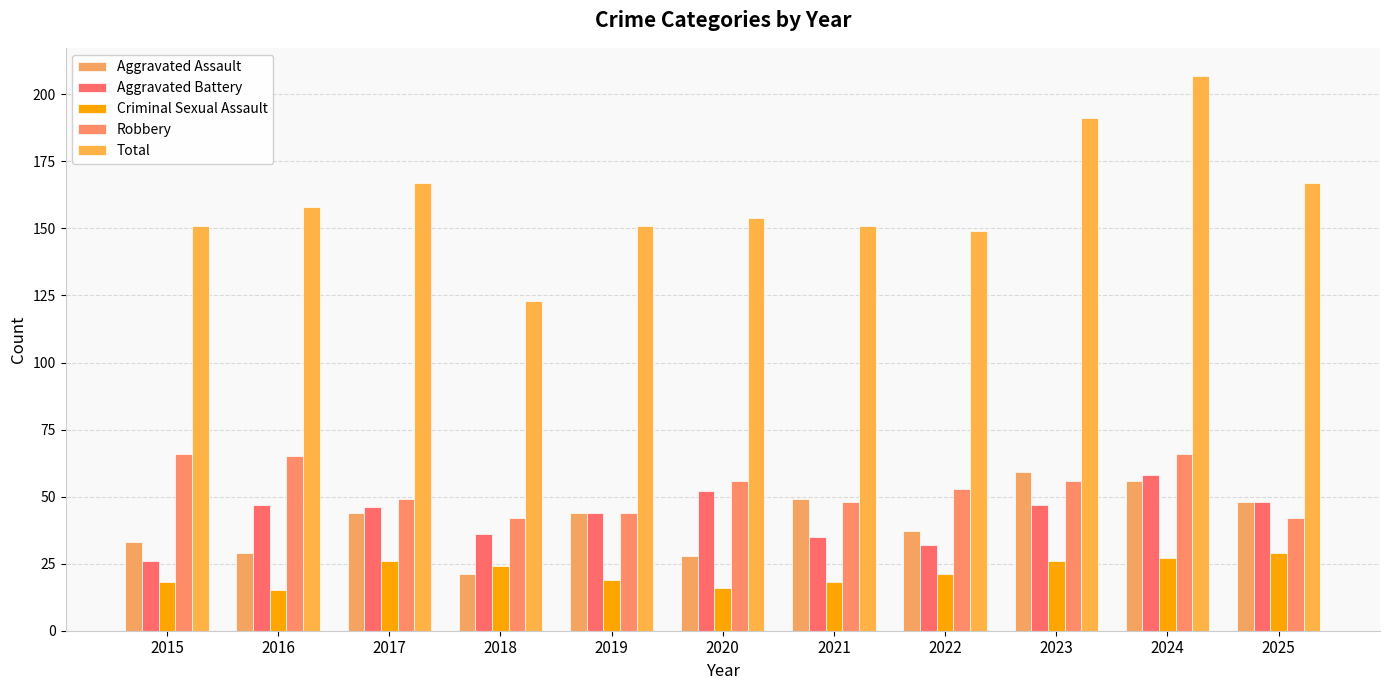

Which category has the lowest value in the Total series?

2018